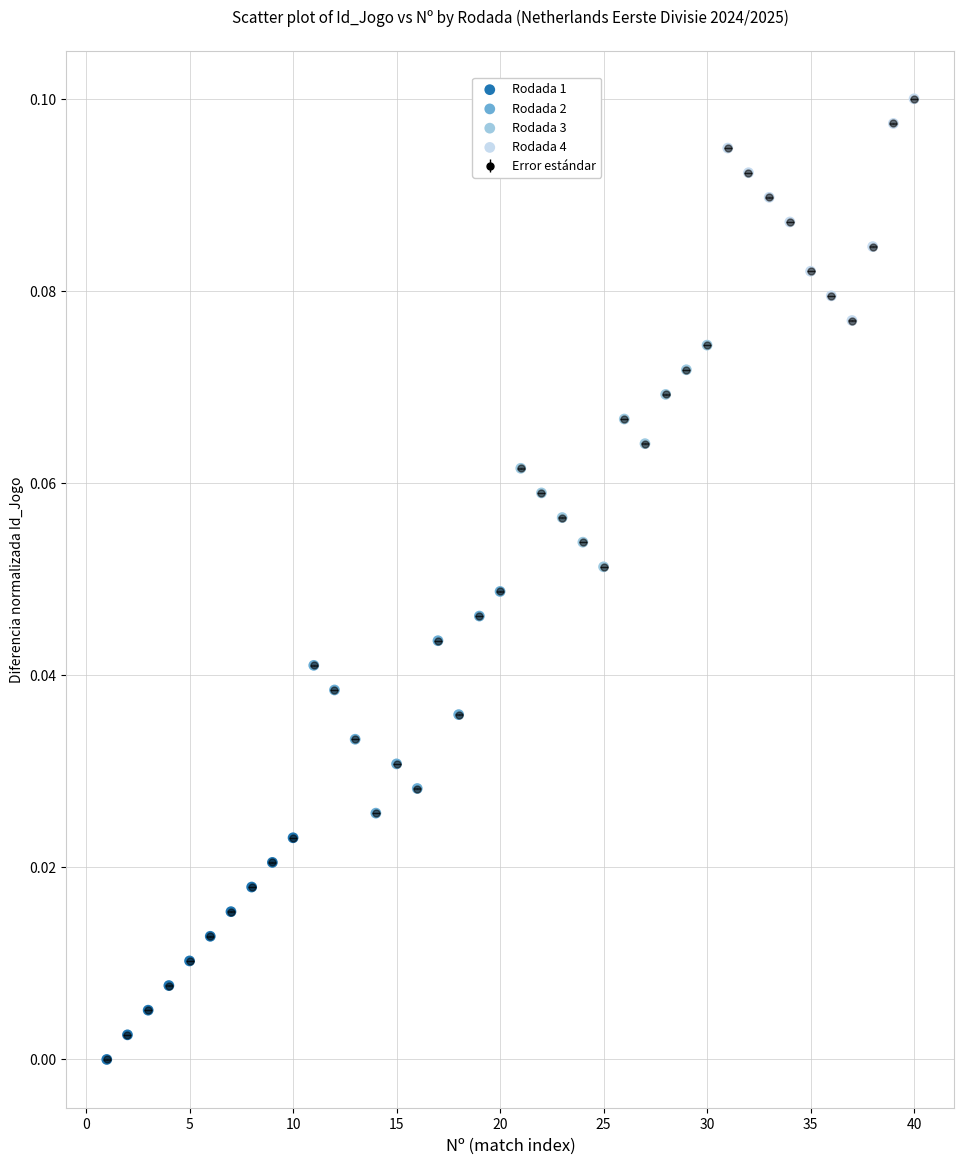

Which series contains the lowest Y value?

Rodada 1